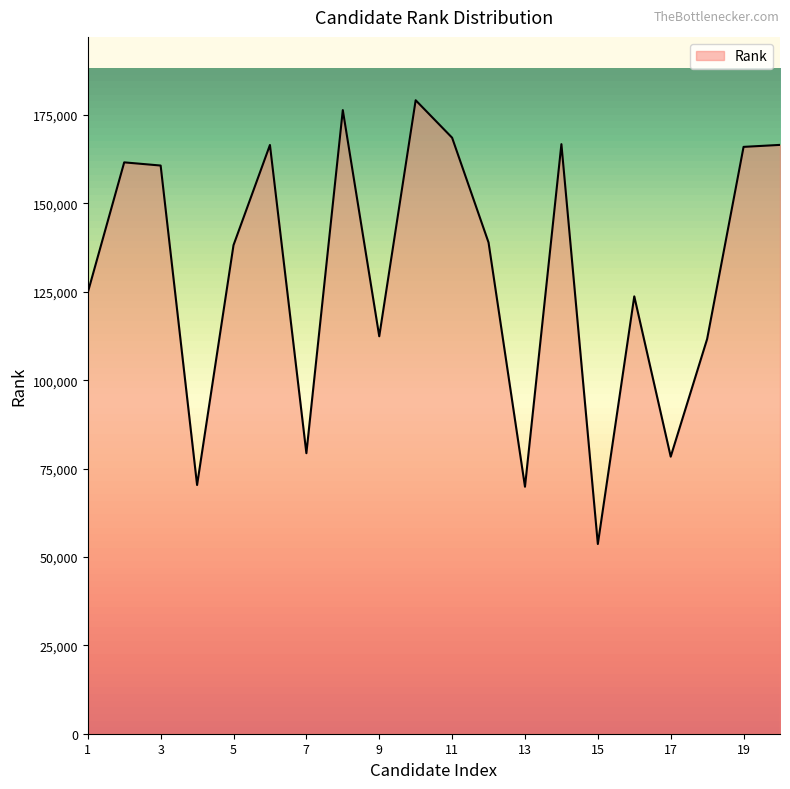

What is the minimum value shown in the chart?

53658